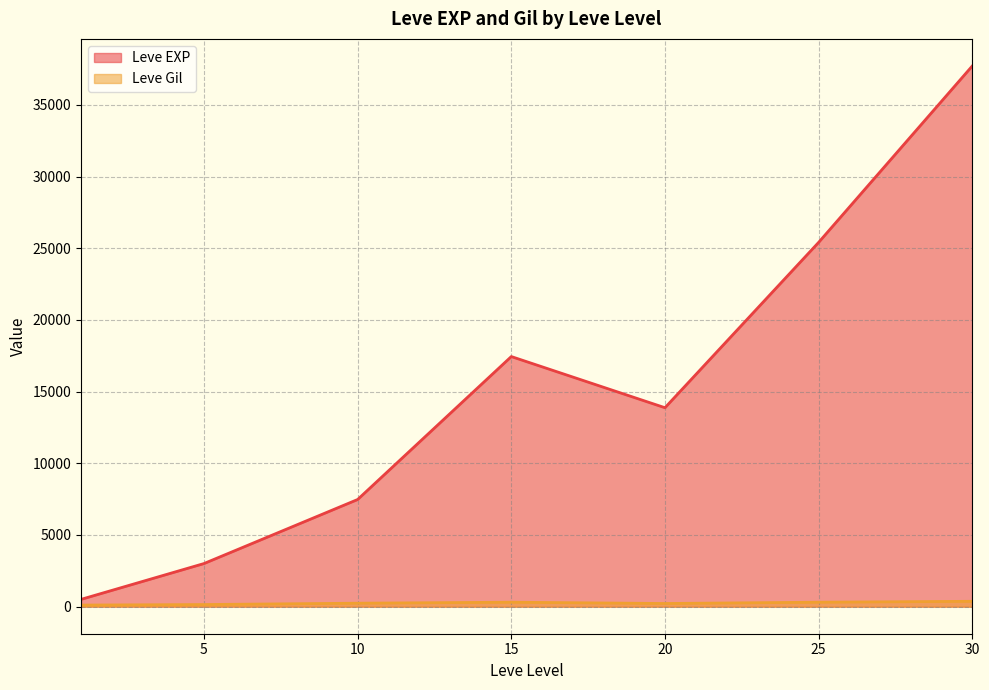

In Leve Gil, how many points are higher than both neighbors (excluding endpoints)?

1